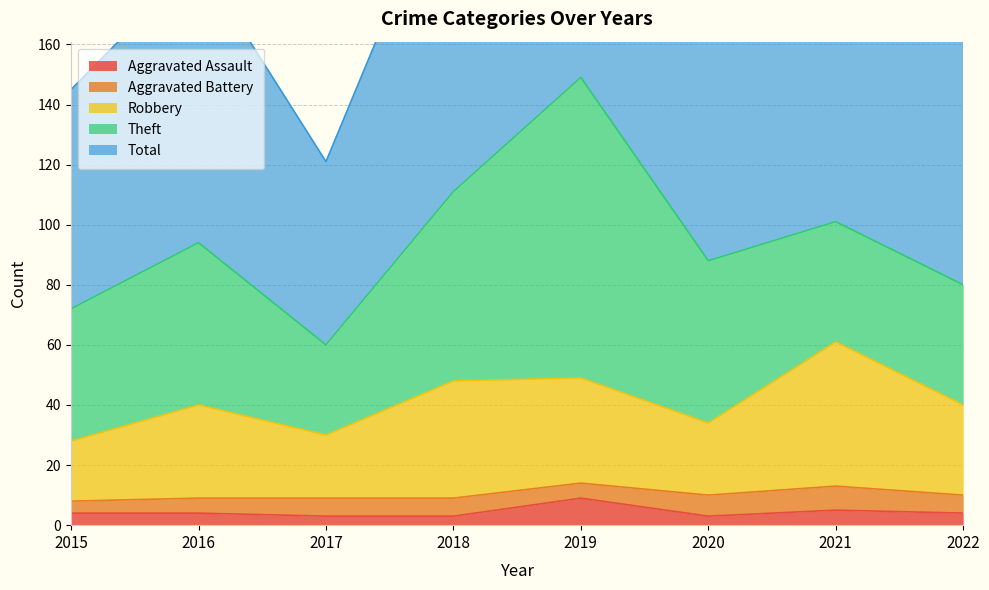

True or false: Aggravated Assault has a value of 4 at 2022.

True